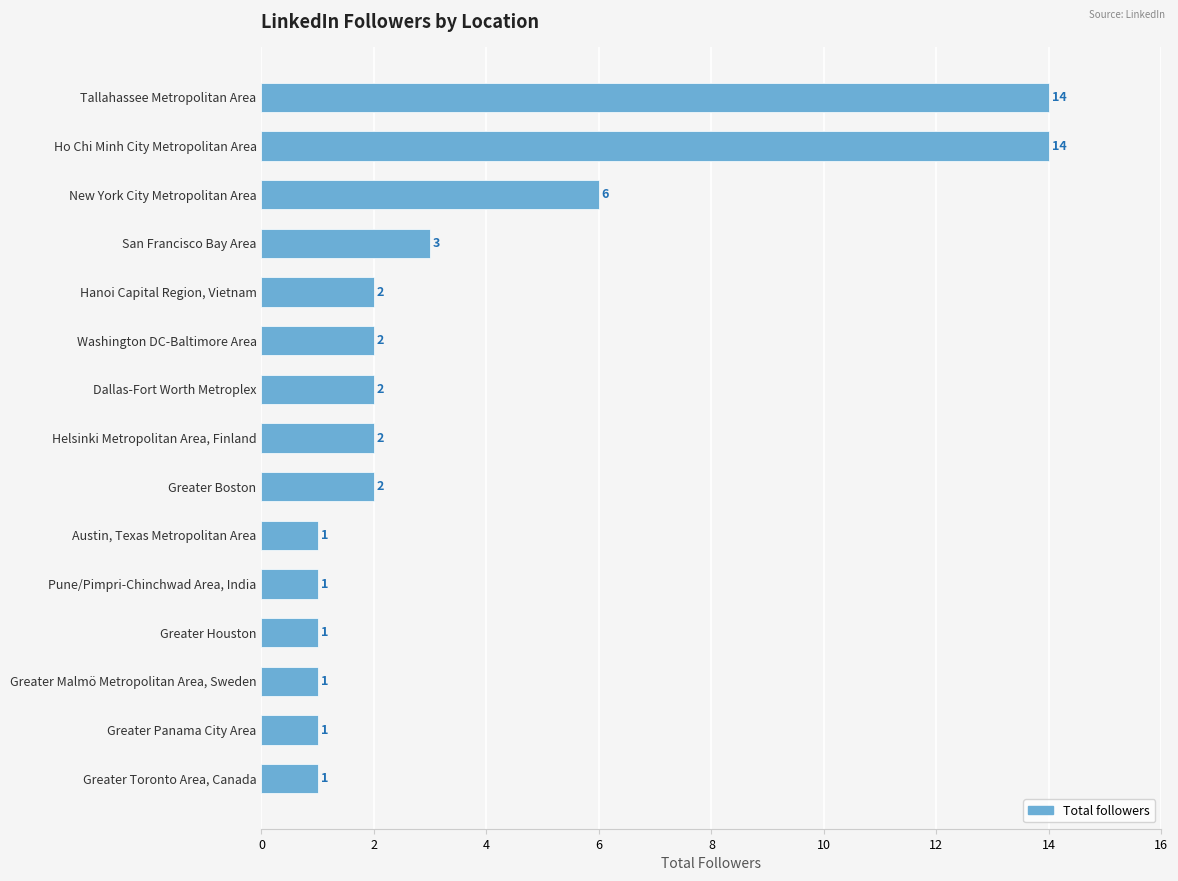

What is the label of the 2nd bar from the top?

Ho Chi Minh City Metropolitan Area